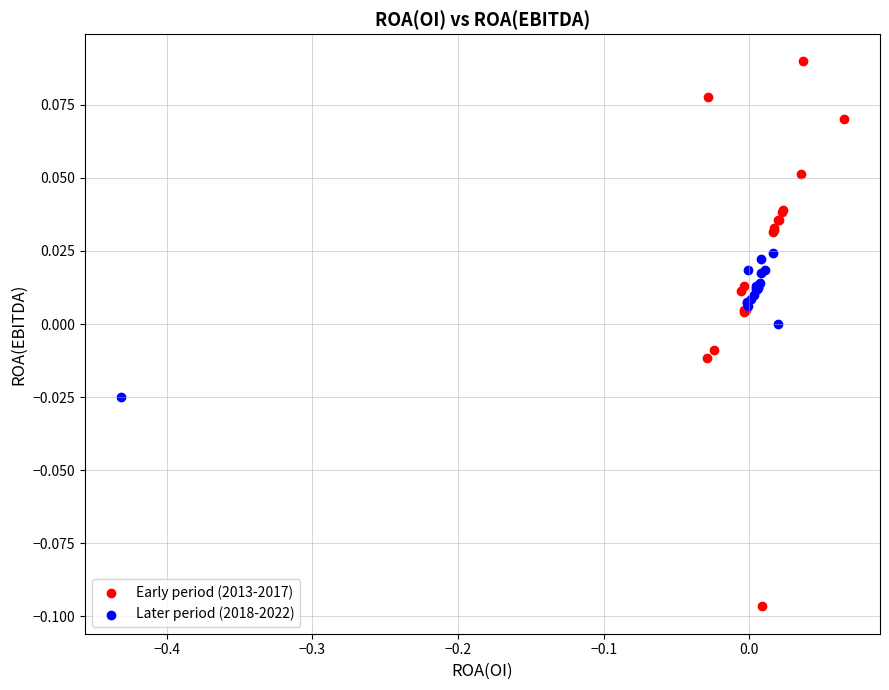

Which series reaches the minimum Y coordinate?

Early period (2013-2017)